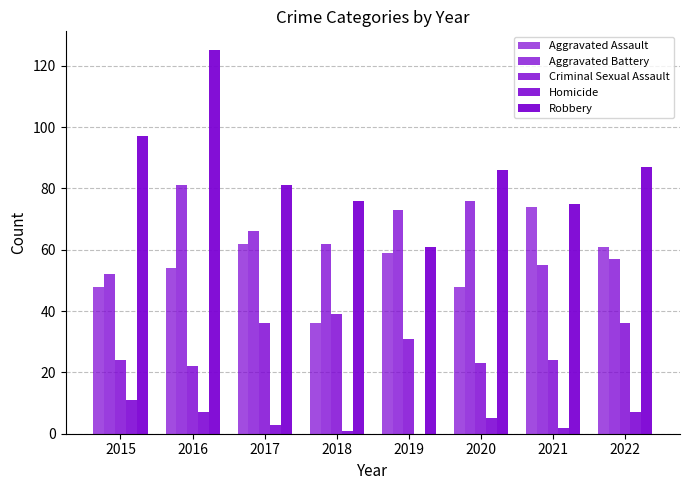

Which series has the widest spread of values?

Robbery